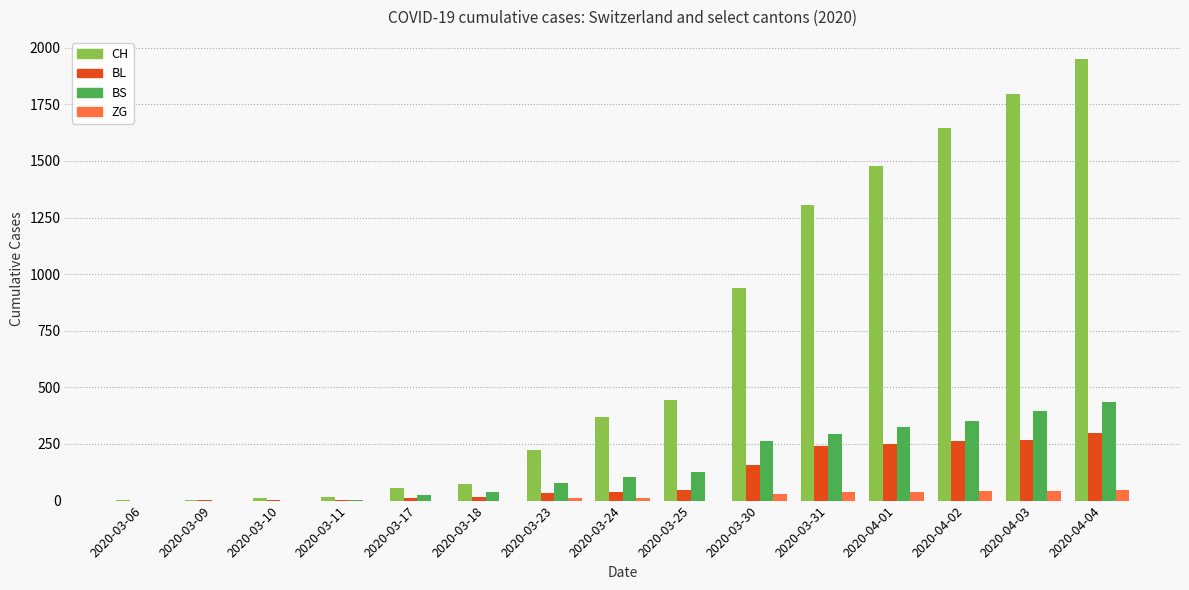

What is the sum of the BL values at 2020-04-03 and 2020-03-25?

312